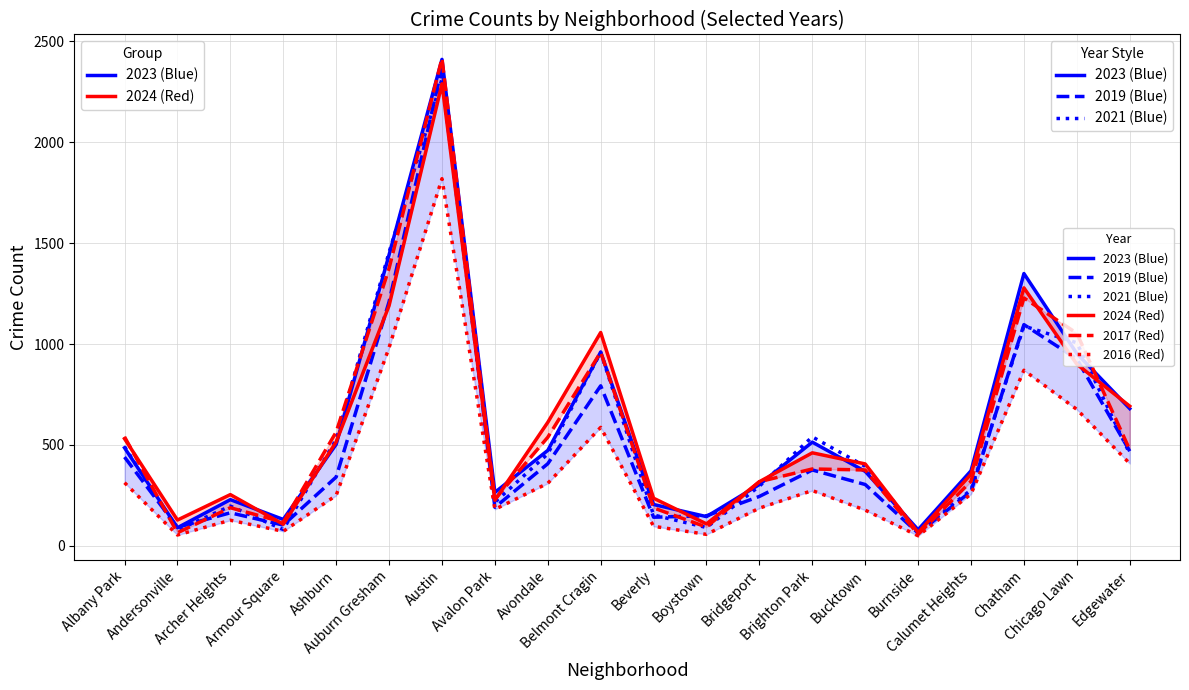

What is the maximum value shown in the chart?

2415